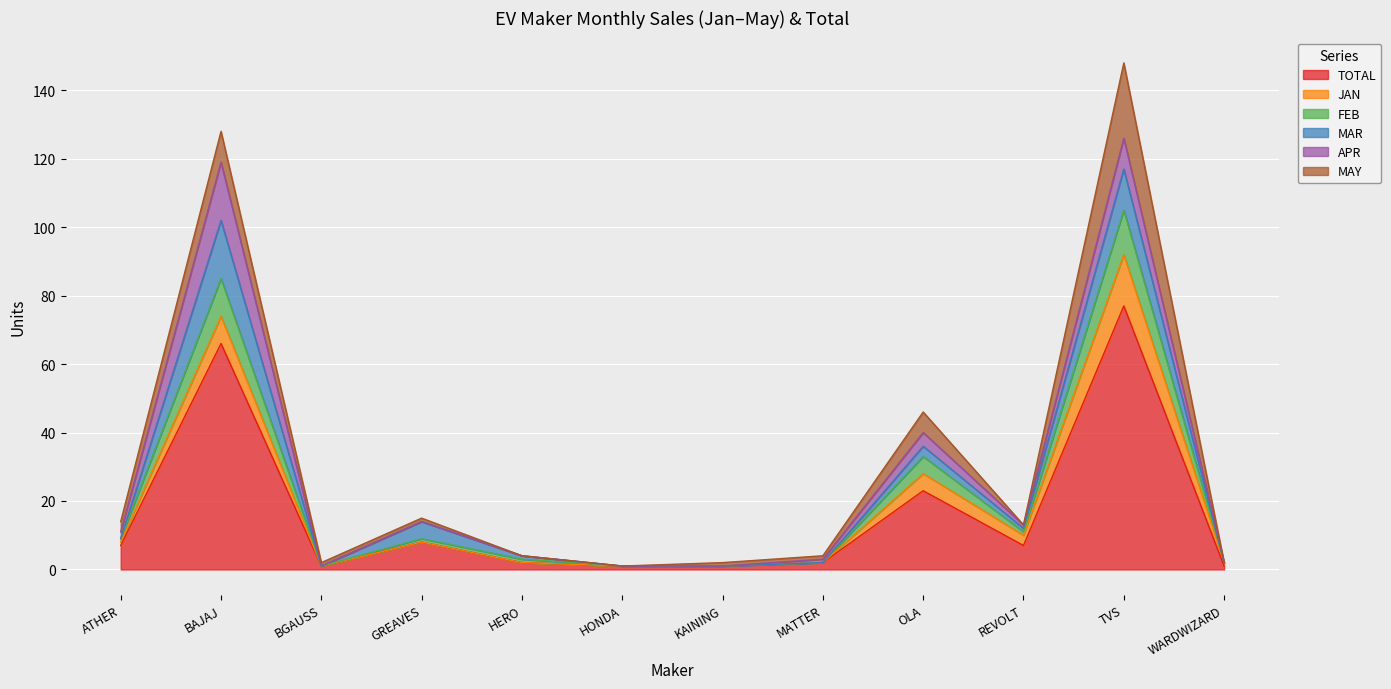

Which label corresponds to the smallest value in the chart?

BGAUSS